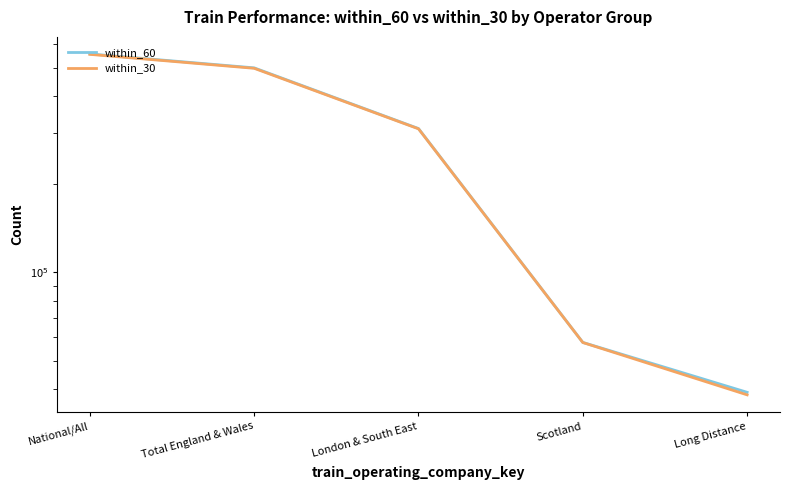

Rank the categories by within_60 value from highest to lowest.

National/All, Total England & Wales, London & South East, Scotland, Long Distance